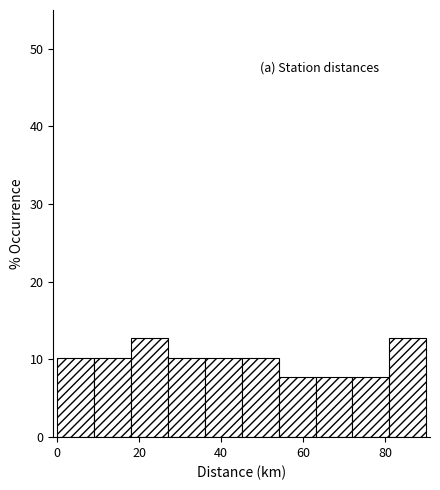

Reading left to right, transcribe this chart: for each bar, give the range it covers on the x-axis and its height. Neither the bar edges nor the heights are printed on the chart, so give them approximately, as read against the axes.

0 to 9: 10
9 to 18: 10
18 to 27: 13
27 to 36: 10
36 to 45: 10
45 to 54: 10
54 to 63: 8
63 to 72: 8
72 to 81: 8
81 to 90: 13